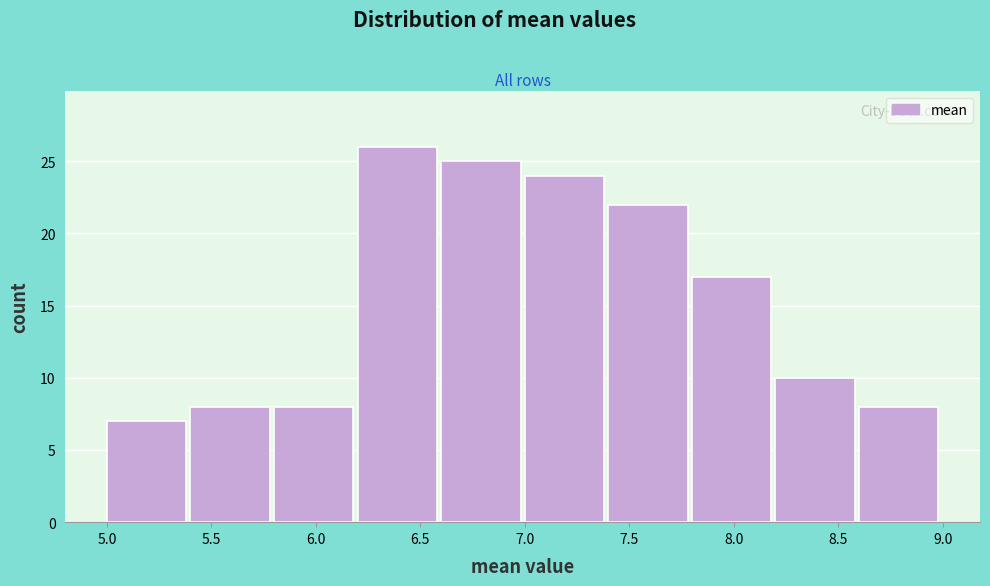

Reading left to right, list every bar in this chart as the range it spans on the x-axis followed by its height. The values are not printed on the chart, so give them approximately, as read against the axis.

5.0 to 5.4: 7
5.4 to 5.8: 8
5.8 to 6.2: 8
6.2 to 6.6: 26
6.6 to 7.0: 25
7.0 to 7.4: 24
7.4 to 7.8: 22
7.8 to 8.2: 17
8.2 to 8.6: 10
8.6 to 9.0: 8